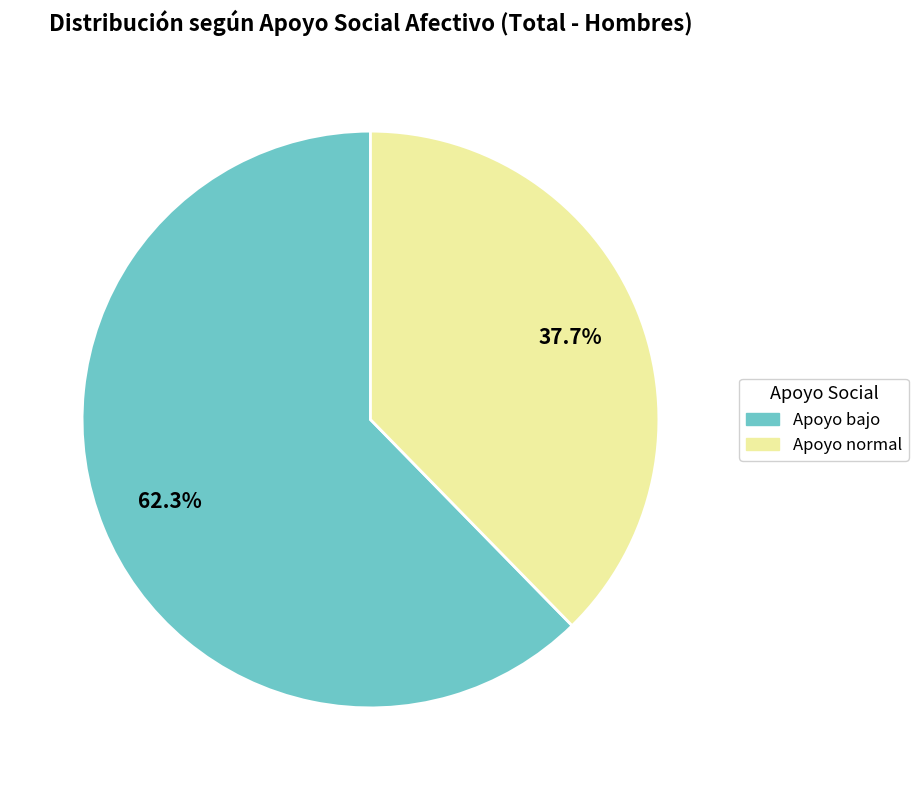

Rank the categories by value from lowest to highest.

Apoyo normal, Apoyo bajo